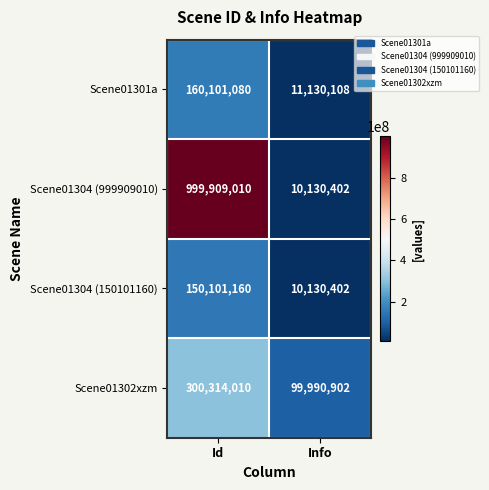

Reading left to right, what are all the values shown in this chart?

Scene01301a: Id=160101080	Info=11130108
Scene01304 (999909010): Id=999909010	Info=10130402
Scene01304 (150101160): Id=150101160	Info=10130402
Scene01302xzm: Id=300314010	Info=99990902